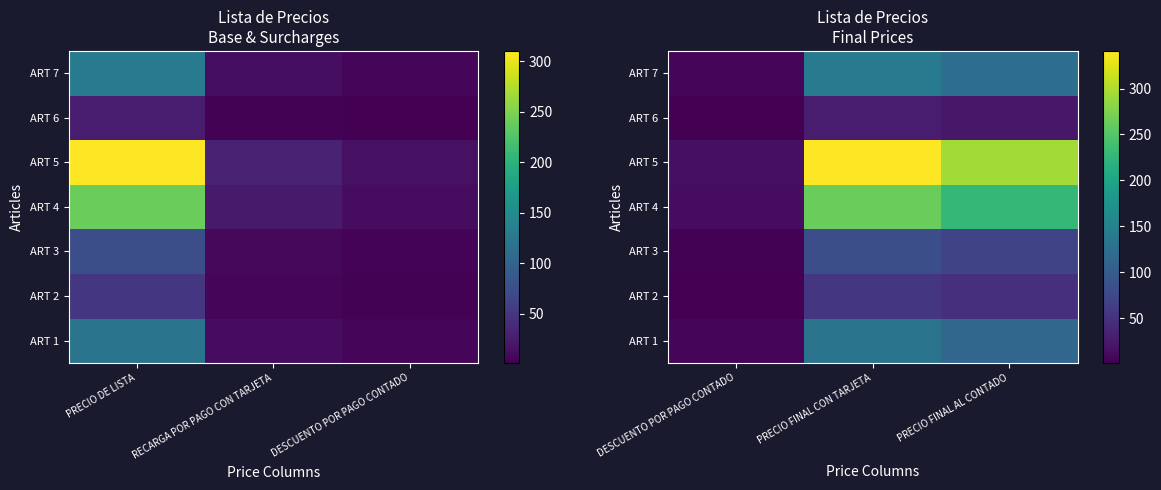

The value of ART 3 at PRECIO FINAL AL CONTADO is 20.1. True or false?

False